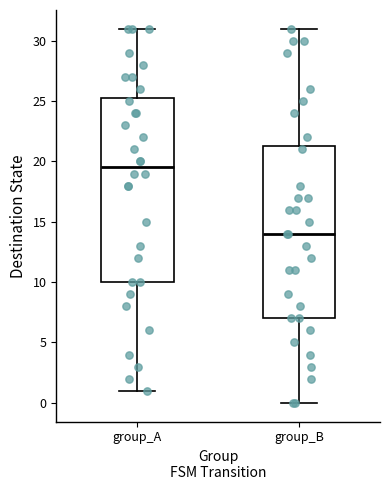

Reading left to right, read every box against the y-axis: the position of its median line, the range the box covers, and the ends of its whiskers. The values are not printed on the chart, so give them approximately, as read against the axis.

group_A: median 19.5, box 10.0 to 25.5, whiskers 1.0 to 31.0
group_B: median 14.0, box 7.0 to 21.5, whiskers 0.0 to 31.0